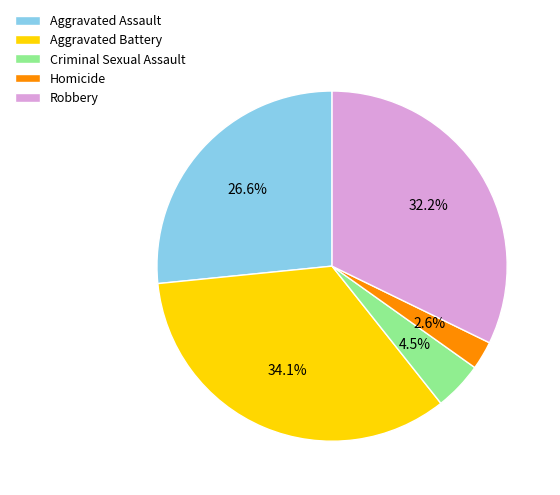

What is the largest slice in the pie chart?

Aggravated Battery